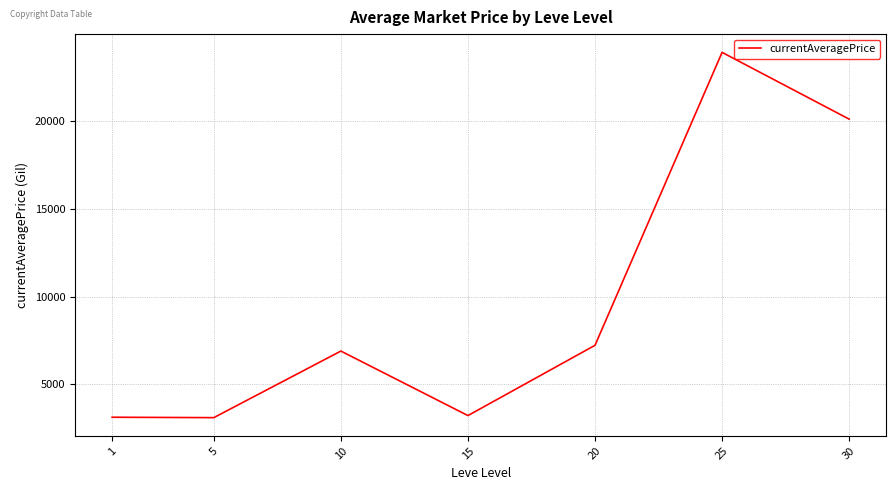

Which category has the highest value across all series?

25